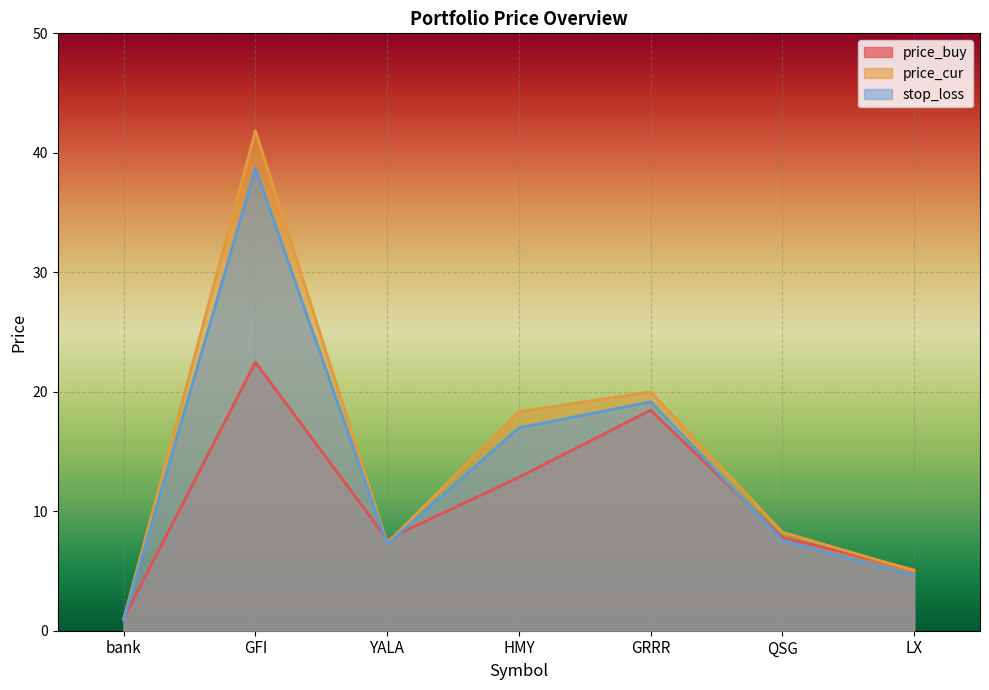

Is the value of stop_loss at bank greater than the value of price_buy at GRRR?

No